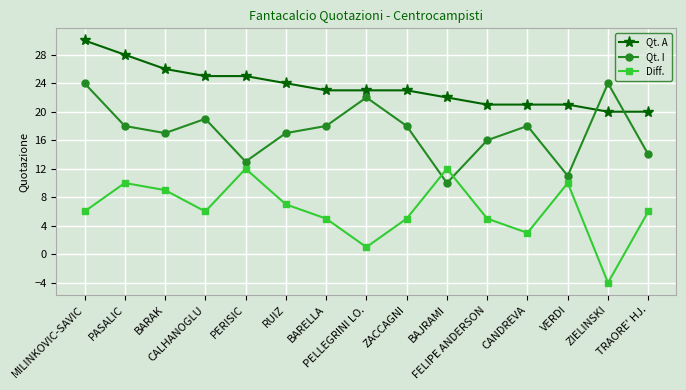

How many intersections are there between Qt. A and Qt. I?

2